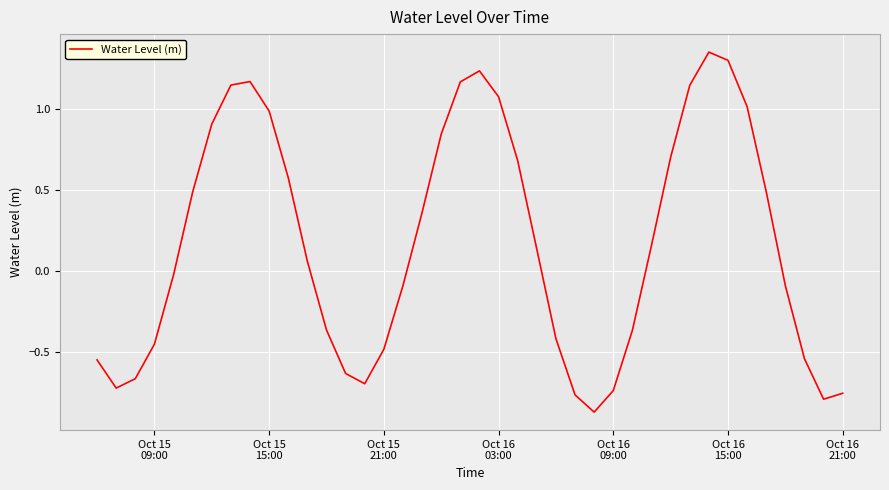

What is the difference between the maximum and minimum values?

2.2